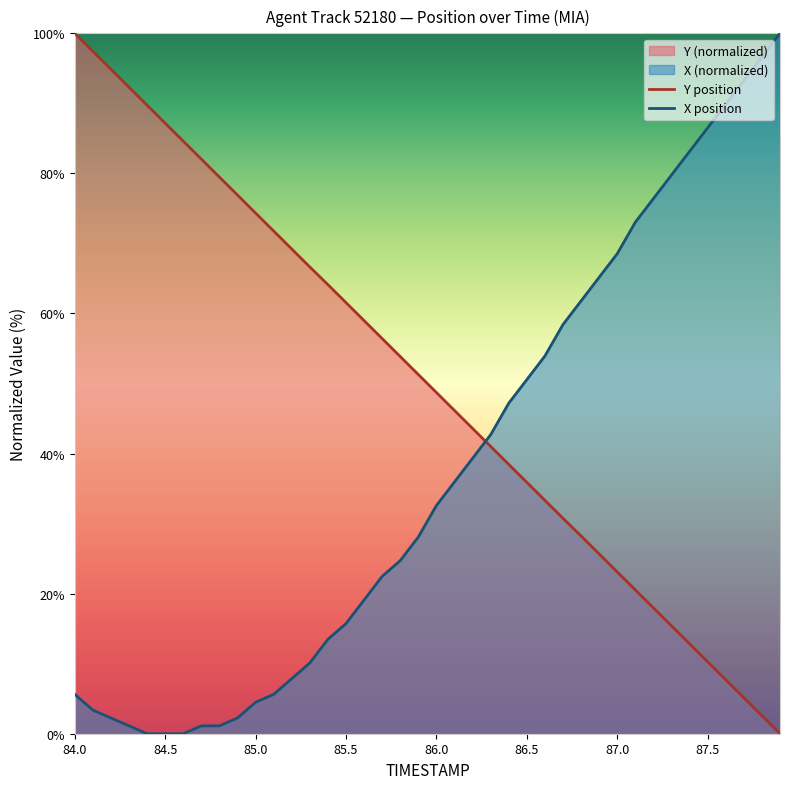

How many intersections are there between X and Y?

1